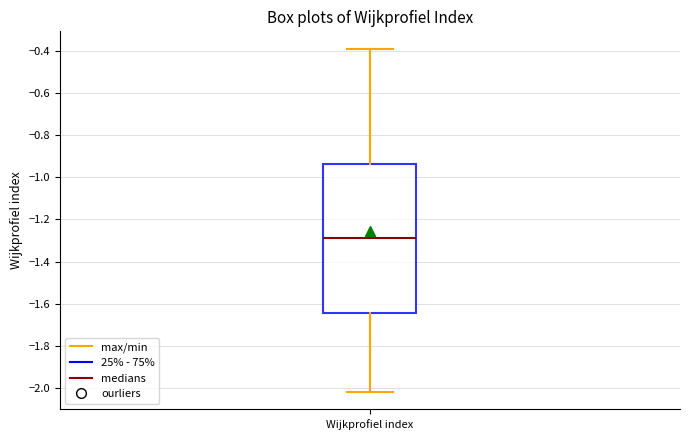

Read this box plot against the y-axis: the position of the median line, the range covered by the box, and the ends of both whiskers. The values are not printed on the chart, so give them approximately, as read against the axis.

median -1.28, box -1.64 to -0.94, whiskers -2.02 to -0.38